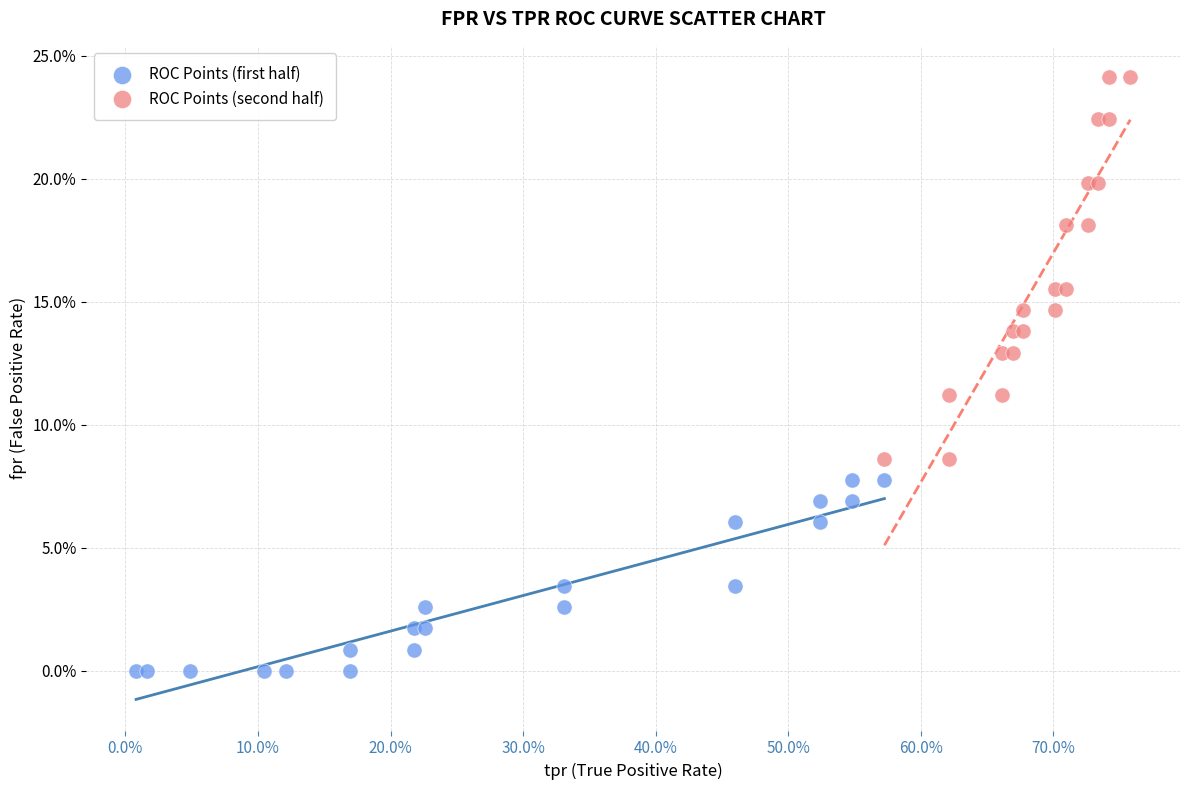

Which series contains the highest Y value?

ROC Points (second half)